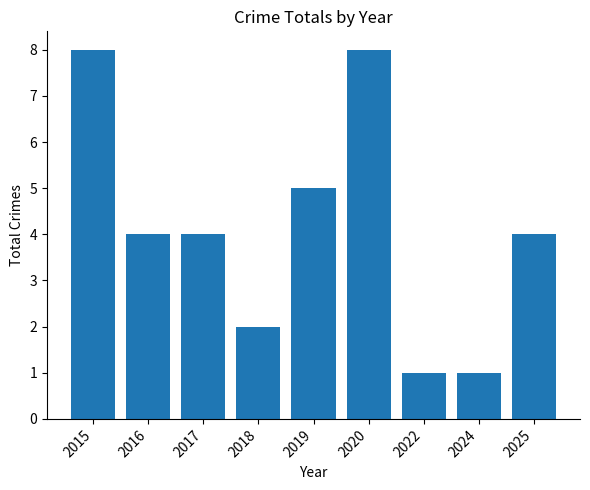

How many distinct data groups are displayed?

1